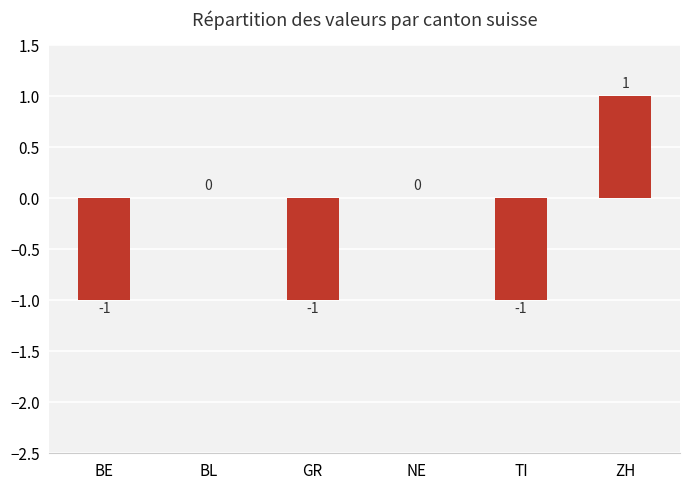

At which category does the chart reach its peak across all series?

ZH